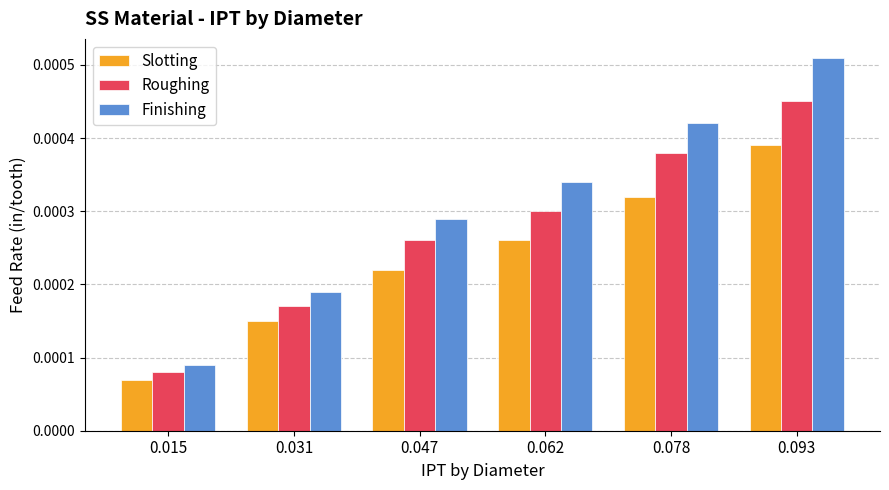

At how many categories does at least one series exceed 0?

6